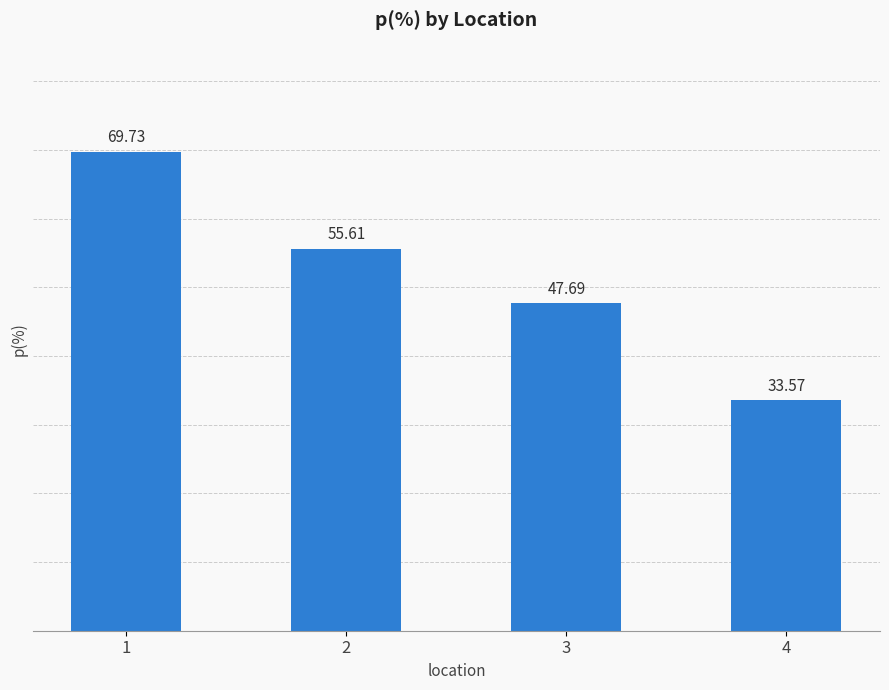

How many data points does each series have?

4